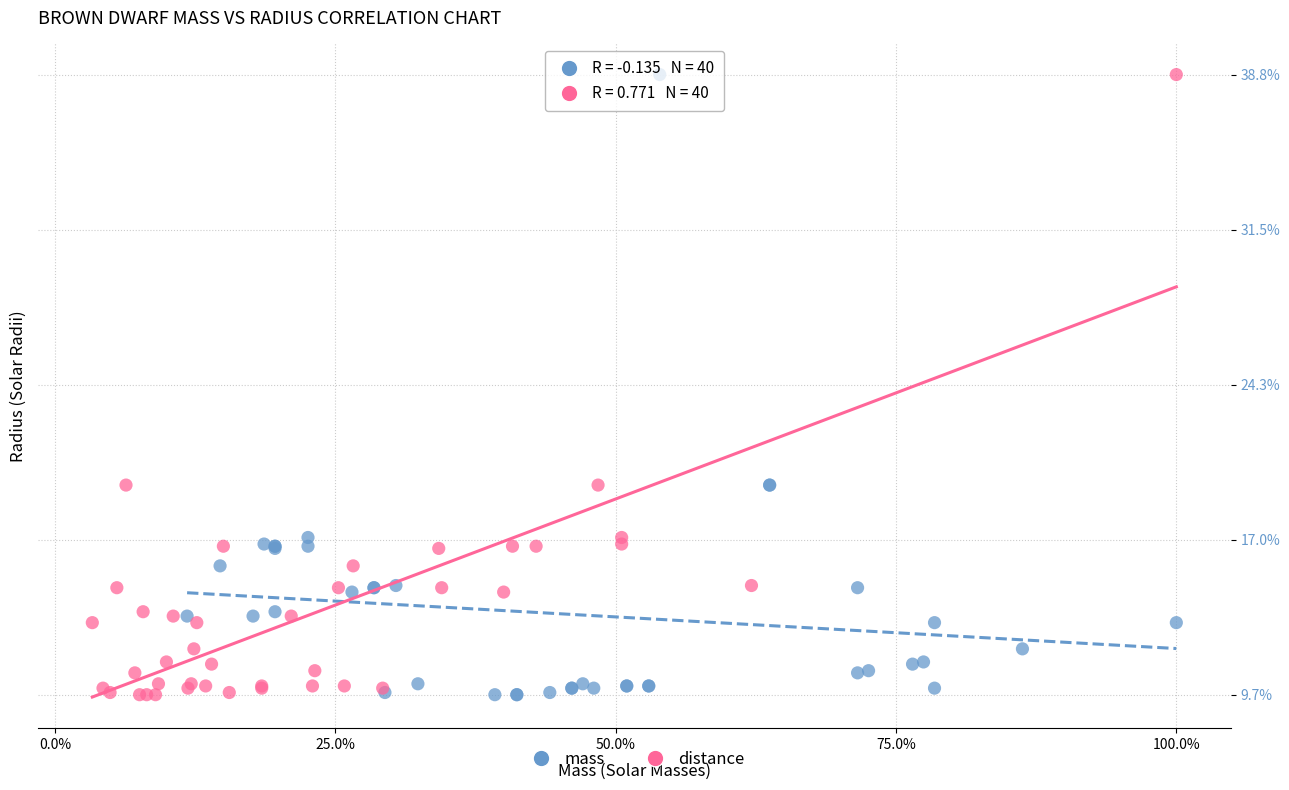

What are all the series names shown in the legend?

mass, distance